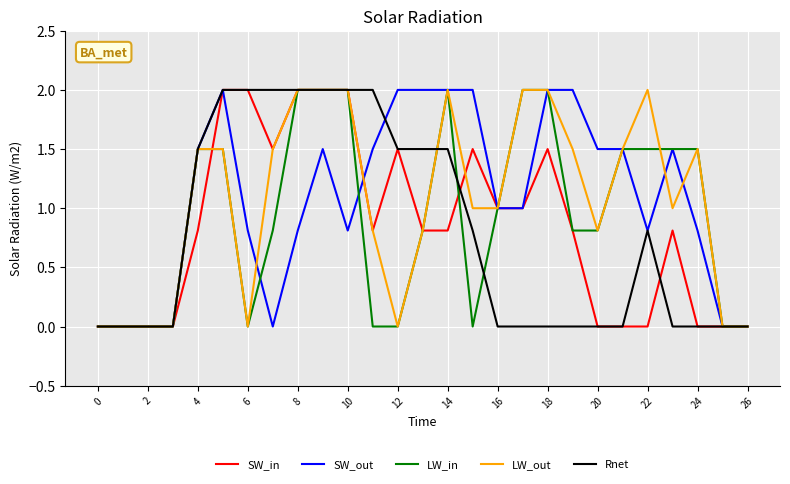

True or false: Rnet and SW_in intersect in this chart.

True